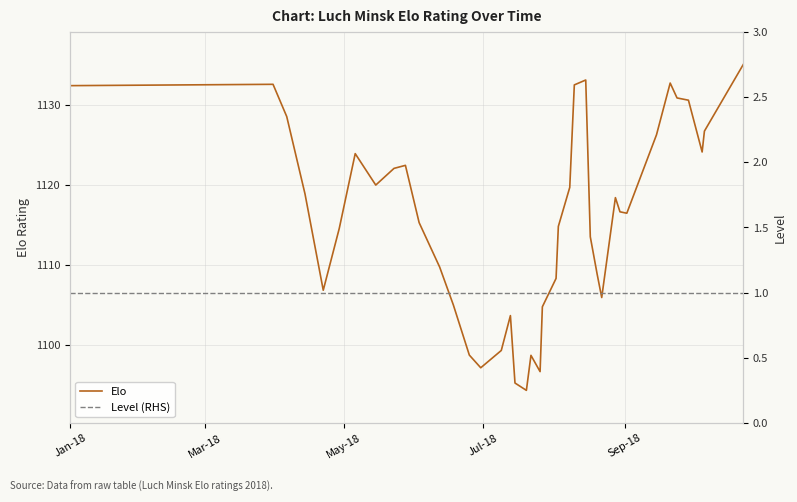

Which series has the widest spread of values?

Elo